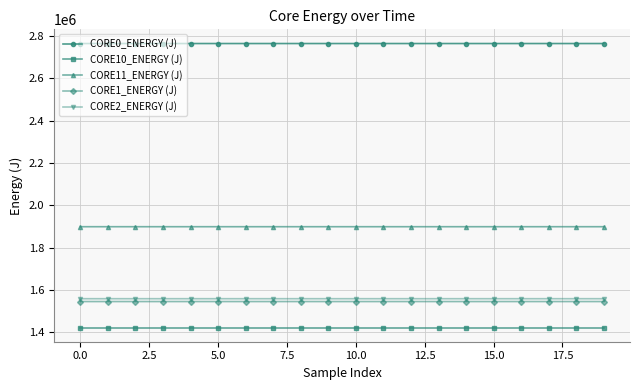

True or false: CORE11_ENERGY (J) and CORE1_ENERGY (J) intersect in this chart.

False